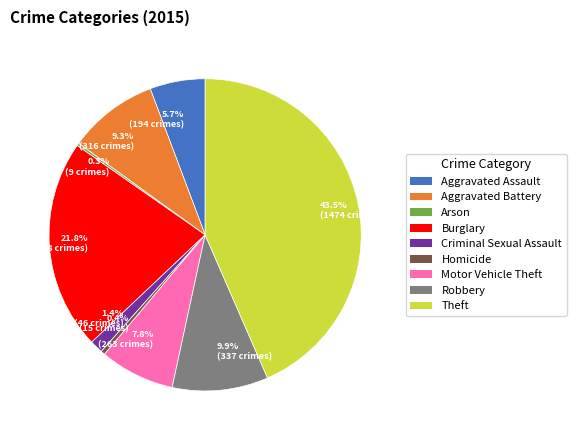

True or false: Homicide accounts for 7% of the total.

False